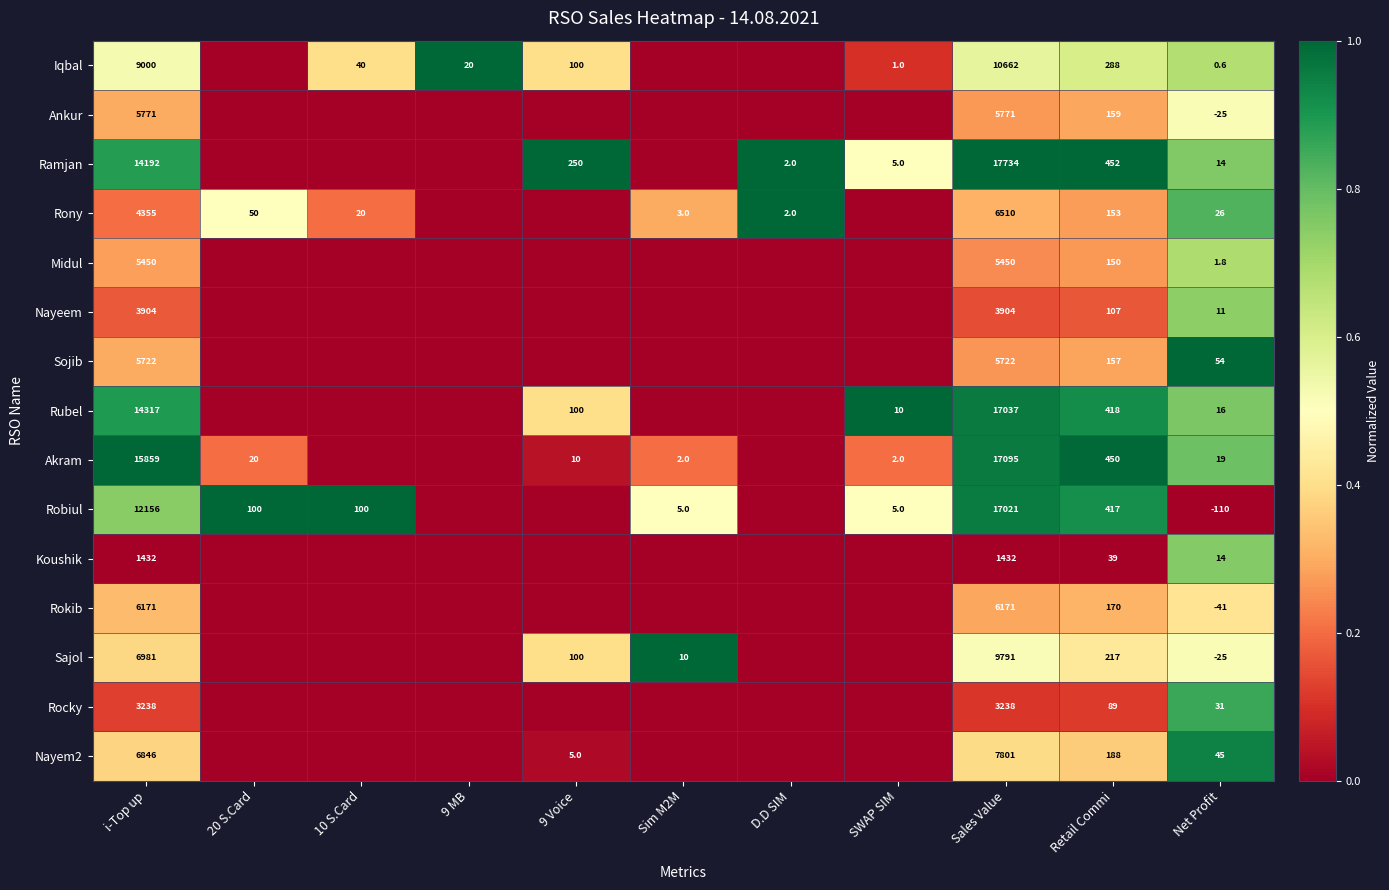

At Retail Commi, list the series in order from smallest to largest.

Koushik, Rocky, Nayeem, Midul, Rony, Sojib, Ankur, Rokib, Nayem2, Sajol, Iqbal, Robiul, Rubel, Akram, Ramjan